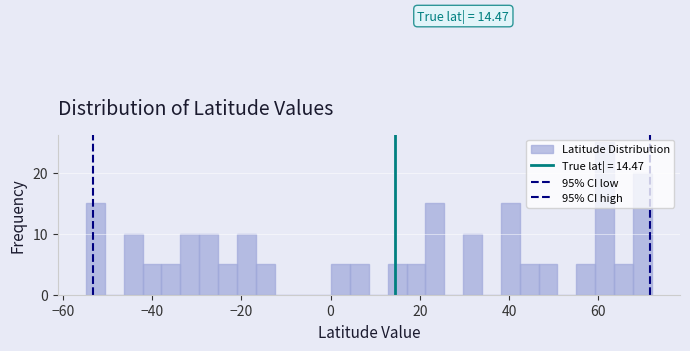

Around what value on the x-axis is the tallest bar? Give the approximate position of its centre, as read against the axis.

62